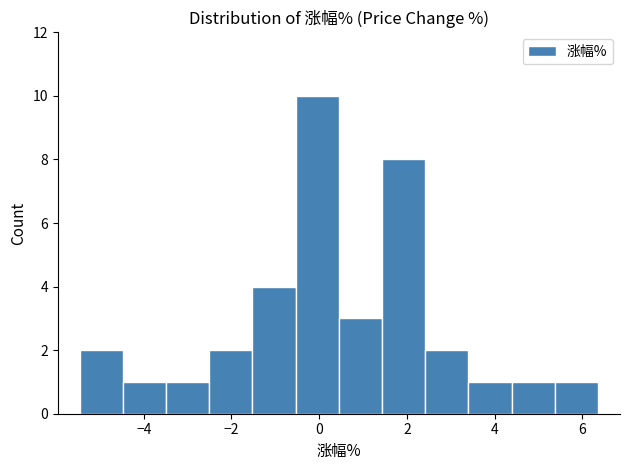

Which range on the x-axis has the tallest bar?

-0.6 to 0.4